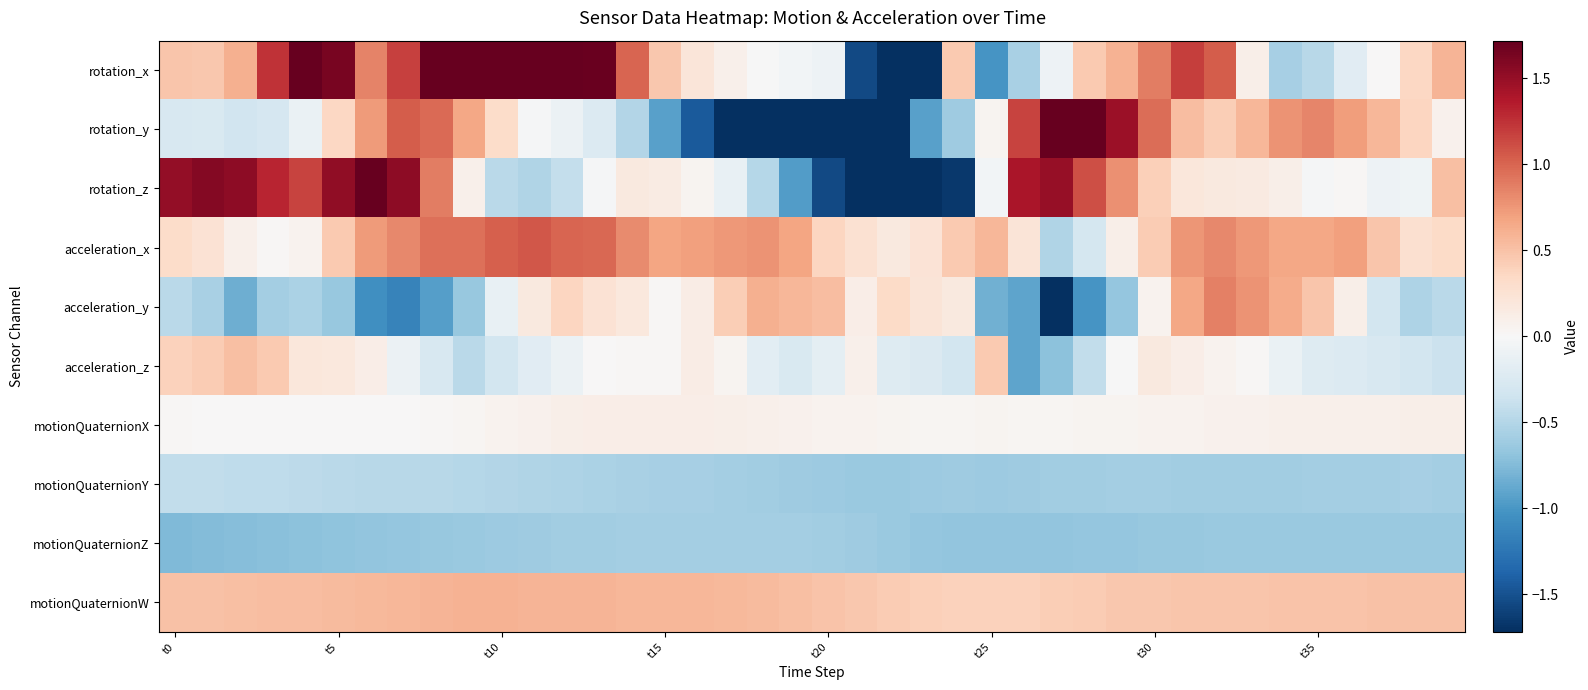

Reading left to right, transcribe all the data shown in this chart.

rotation_x: 0.5	0.5	0.6	1.2	2.0	1.6	0.9	1.2	2.1	2.5	2.8	2.8	2.6	1.7	1.0	0.5	0.2	0.1	-0.0	-0.0	-0.1	-1.5	-2.4	-2.4	0.5	-1.0	-0.6	-0.1	0.4	0.6	0.9	1.2	1.0	0.1	-0.6	-0.5	-0.2	0.0	0.4	0.6
rotation_y: -0.3	-0.3	-0.3	-0.3	-0.1	0.4	0.7	1.0	1.0	0.7	0.3	-0.0	-0.1	-0.2	-0.5	-0.9	-1.5	-2.1	-2.7	-3.1	-3.1	-2.7	-2.0	-0.9	-0.6	0.0	1.2	1.9	2.0	1.5	1.0	0.5	0.4	0.6	0.8	0.8	0.7	0.6	0.4	0.1
rotation_z: 1.5	1.6	1.5	1.3	1.2	1.5	1.7	1.5	0.9	0.1	-0.5	-0.5	-0.4	-0.0	0.2	0.1	0.0	-0.1	-0.5	-1.0	-1.5	-1.8	-2.0	-1.8	-1.7	-0.0	1.4	1.5	1.1	0.8	0.4	0.2	0.2	0.2	0.1	-0.0	0.0	-0.1	-0.1	0.5
acceleration_x: 0.3	0.2	0.1	0.0	0.1	0.4	0.7	0.8	1.0	1.0	1.0	1.1	1.0	1.0	0.8	0.7	0.7	0.7	0.8	0.7	0.4	0.3	0.2	0.2	0.4	0.6	0.2	-0.5	-0.3	0.1	0.4	0.8	0.8	0.7	0.7	0.7	0.7	0.5	0.3	0.3
acceleration_y: -0.5	-0.6	-0.8	-0.6	-0.5	-0.7	-1.1	-1.2	-1.0	-0.6	-0.1	0.2	0.4	0.2	0.2	0.0	0.1	0.4	0.6	0.6	0.5	0.1	0.3	0.2	0.2	-0.8	-0.9	-2.1	-1.0	-0.7	0.1	0.7	0.9	0.8	0.6	0.5	0.1	-0.3	-0.5	-0.5
acceleration_z: 0.4	0.4	0.5	0.5	0.2	0.2	0.1	-0.1	-0.3	-0.5	-0.3	-0.2	-0.1	0.0	0.0	0.0	0.1	0.1	-0.2	-0.3	-0.2	0.1	-0.2	-0.2	-0.3	0.5	-0.9	-0.7	-0.4	-0.0	0.2	0.1	0.1	0.0	-0.1	-0.2	-0.2	-0.3	-0.3	-0.4
motionQuaternionX: 0.0	0.0	0.0	0.0	0.0	0.0	0.0	0.0	0.0	0.0	0.1	0.1	0.1	0.1	0.1	0.1	0.1	0.1	0.1	0.1	0.1	0.1	0.0	0.0	0.0	0.0	0.0	0.0	0.0	0.1	0.1	0.1	0.1	0.1	0.1	0.1	0.1	0.1	0.1	0.1
motionQuaternionY: -0.4	-0.4	-0.4	-0.4	-0.5	-0.5	-0.5	-0.5	-0.5	-0.5	-0.5	-0.5	-0.5	-0.5	-0.6	-0.6	-0.6	-0.6	-0.6	-0.6	-0.6	-0.6	-0.6	-0.6	-0.6	-0.6	-0.6	-0.6	-0.6	-0.6	-0.6	-0.6	-0.6	-0.6	-0.6	-0.6	-0.6	-0.6	-0.6	-0.6
motionQuaternionZ: -0.8	-0.7	-0.7	-0.7	-0.7	-0.7	-0.7	-0.7	-0.7	-0.6	-0.6	-0.6	-0.6	-0.6	-0.6	-0.6	-0.6	-0.6	-0.6	-0.6	-0.6	-0.6	-0.6	-0.7	-0.7	-0.7	-0.7	-0.7	-0.7	-0.7	-0.7	-0.6	-0.6	-0.6	-0.6	-0.6	-0.6	-0.6	-0.6	-0.6
motionQuaternionW: 0.5	0.5	0.5	0.5	0.5	0.5	0.6	0.6	0.6	0.6	0.6	0.6	0.6	0.6	0.6	0.6	0.6	0.6	0.5	0.5	0.5	0.5	0.4	0.4	0.4	0.4	0.4	0.4	0.4	0.5	0.5	0.5	0.5	0.5	0.5	0.5	0.5	0.5	0.5	0.5